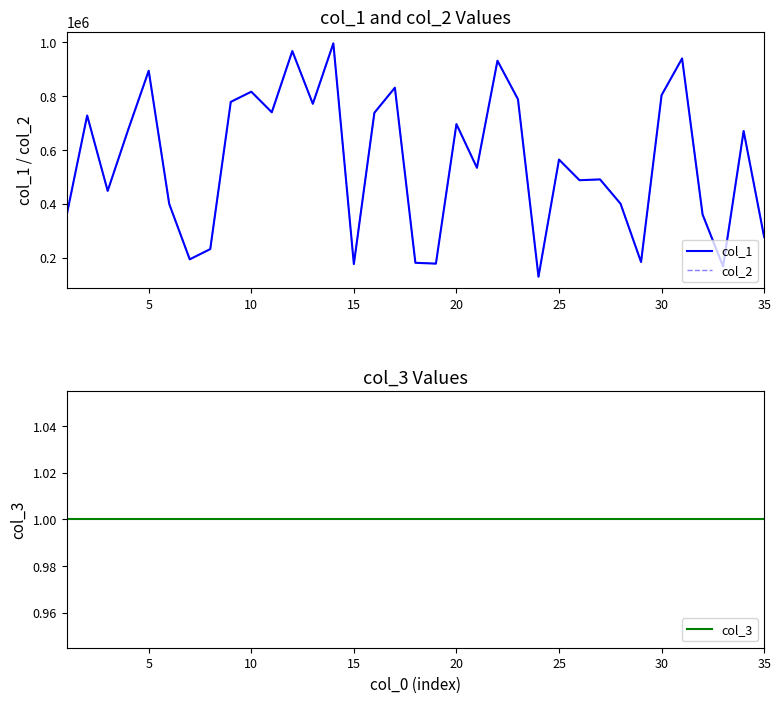

What is the average value of the col_2 series?

557753